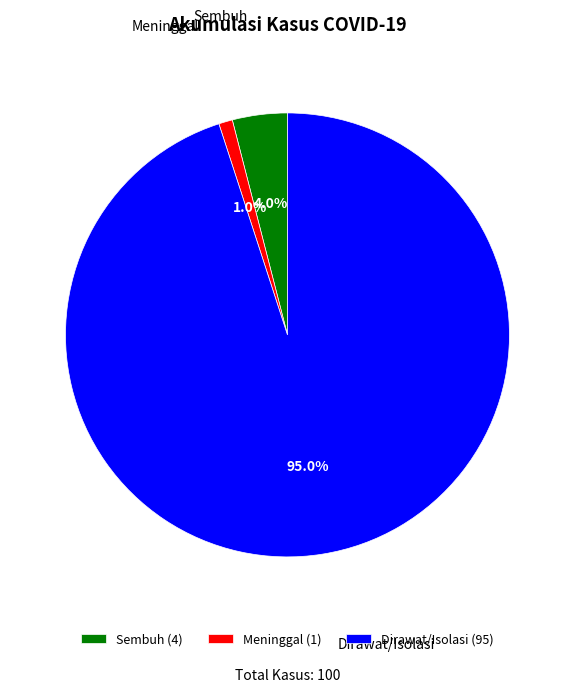

Which slice represents more than half of the pie?

Dirawat/Isolasi (95)